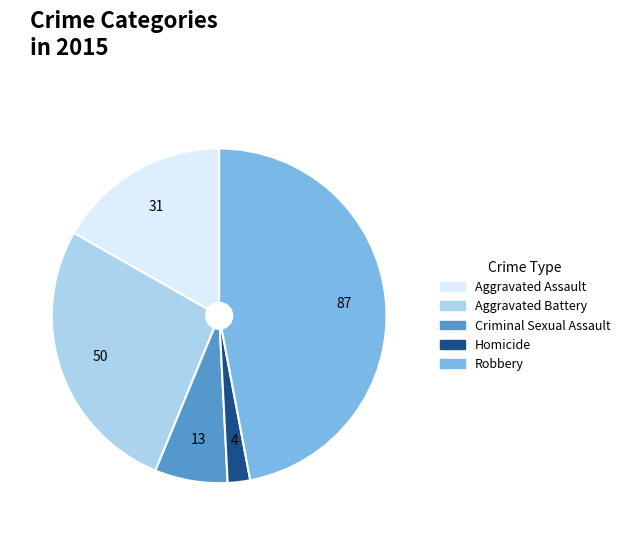

What is the smallest slice in the pie chart?

Homicide